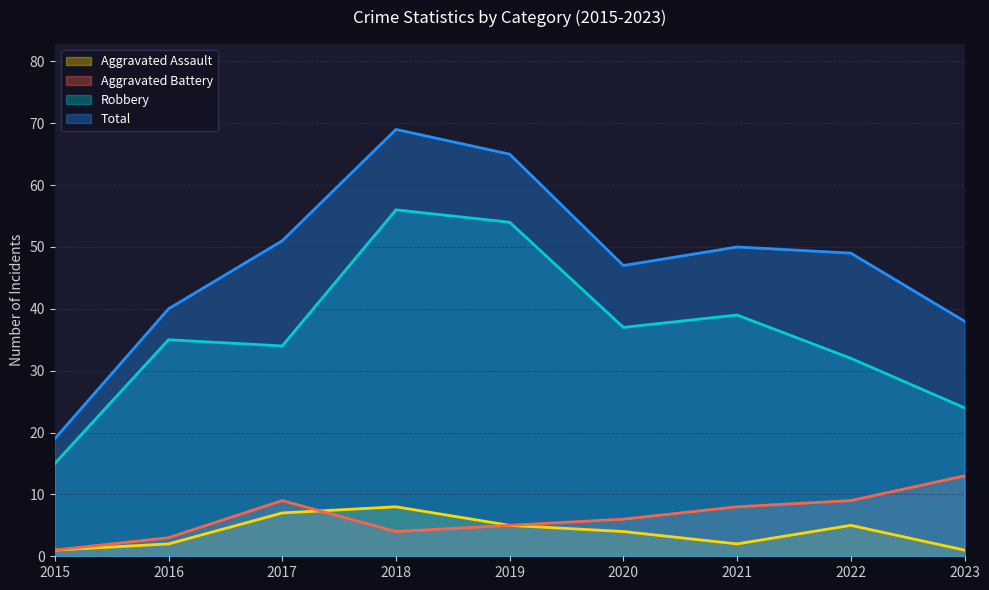

What is the difference between the second highest and minimum values in the Aggravated Assault series?

6